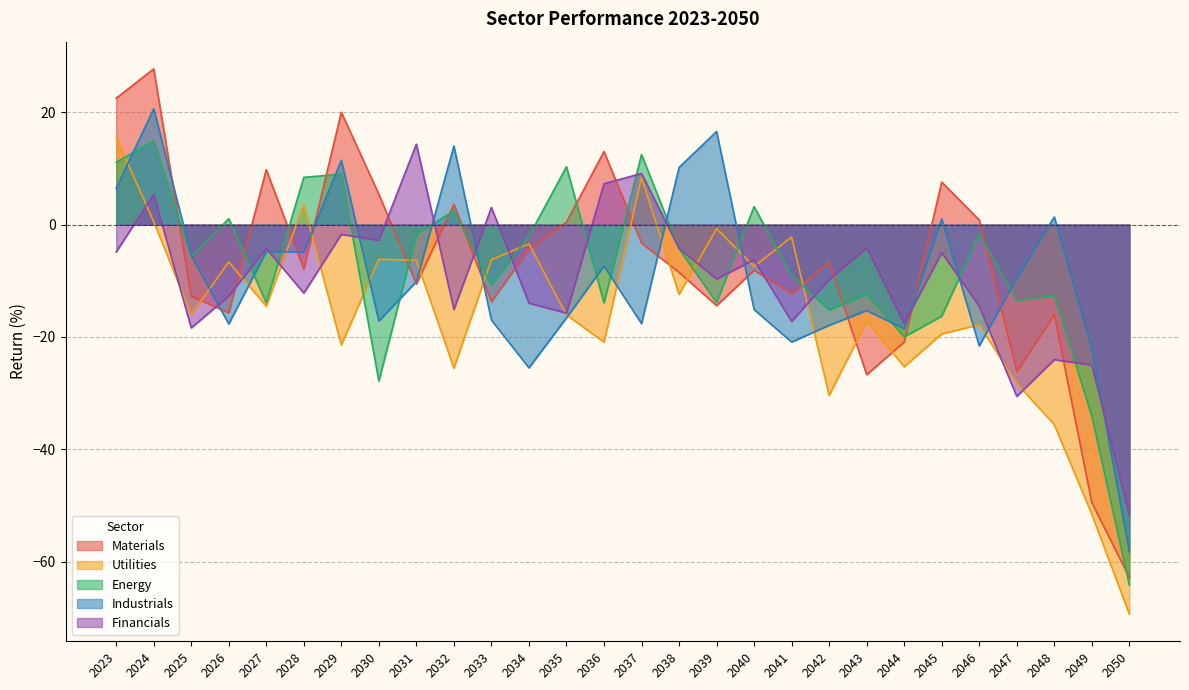

What is the spread (max minus min) of values at 2050?

17.6